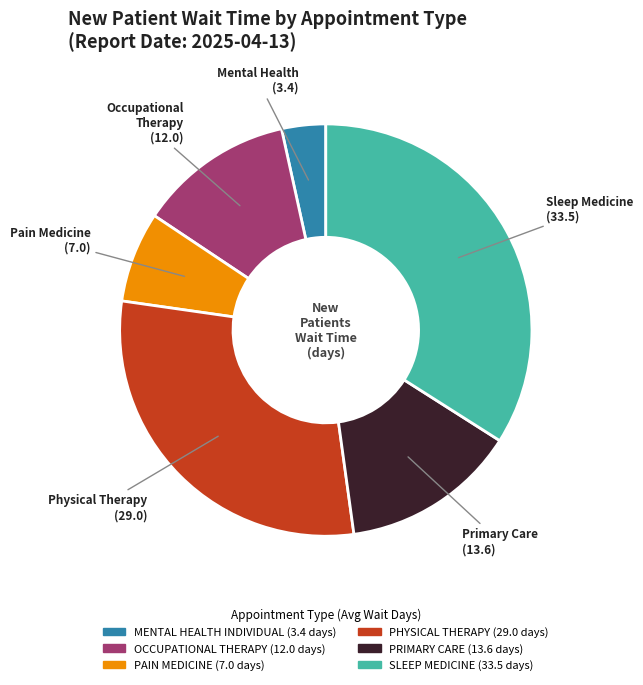

Which slice is the largest?

SLEEP MEDICINE